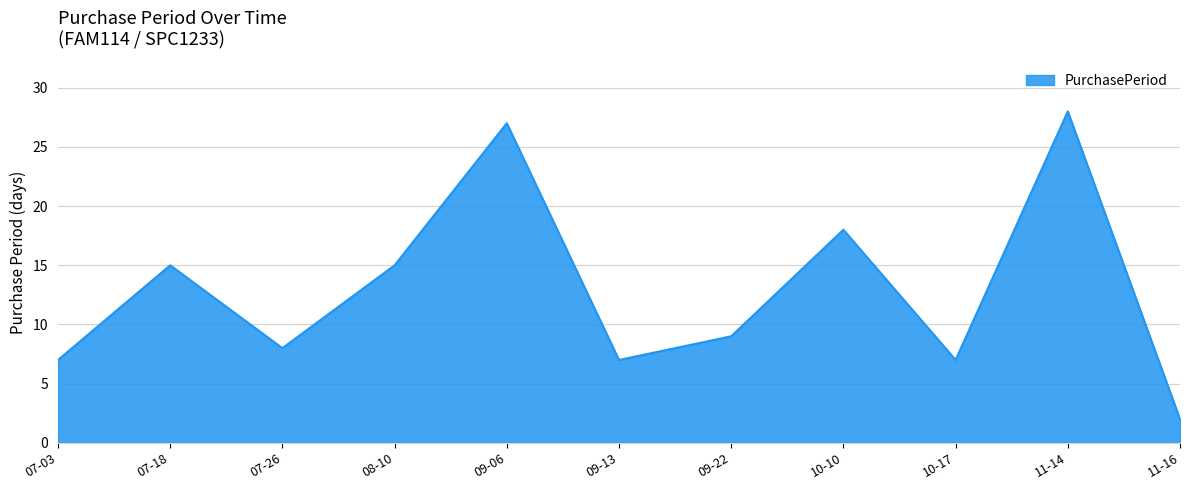

Reading right to left, what are all the values shown in this chart?

2	28	7	18	9	7	27	15	8	15	7